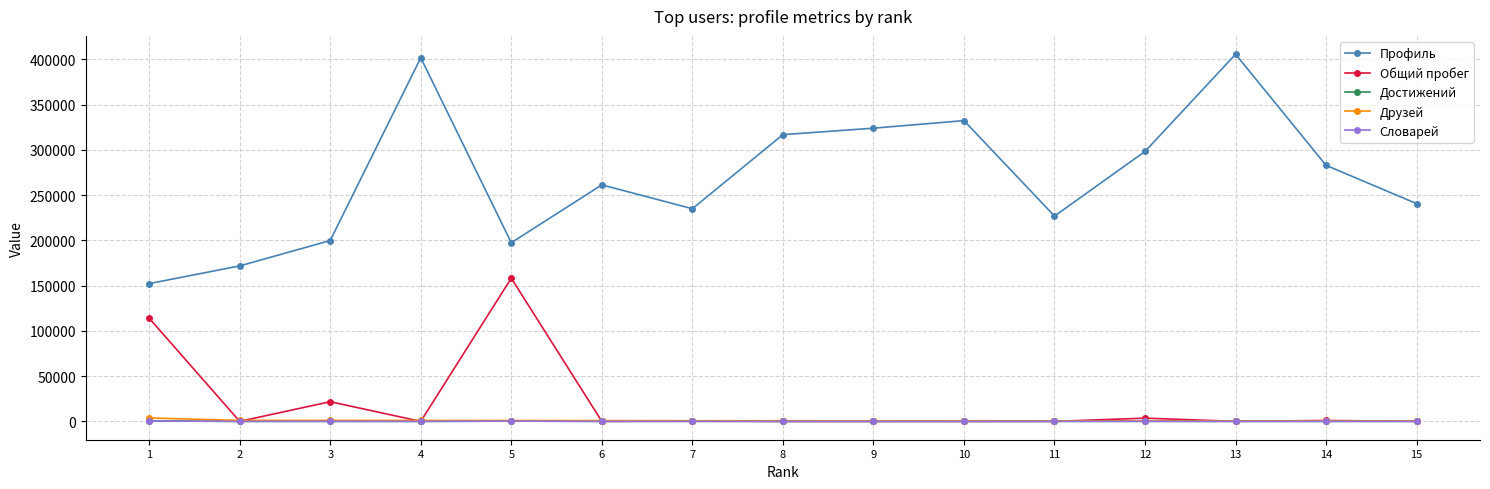

Is it true that Профиль equals 226863 at 11?

True